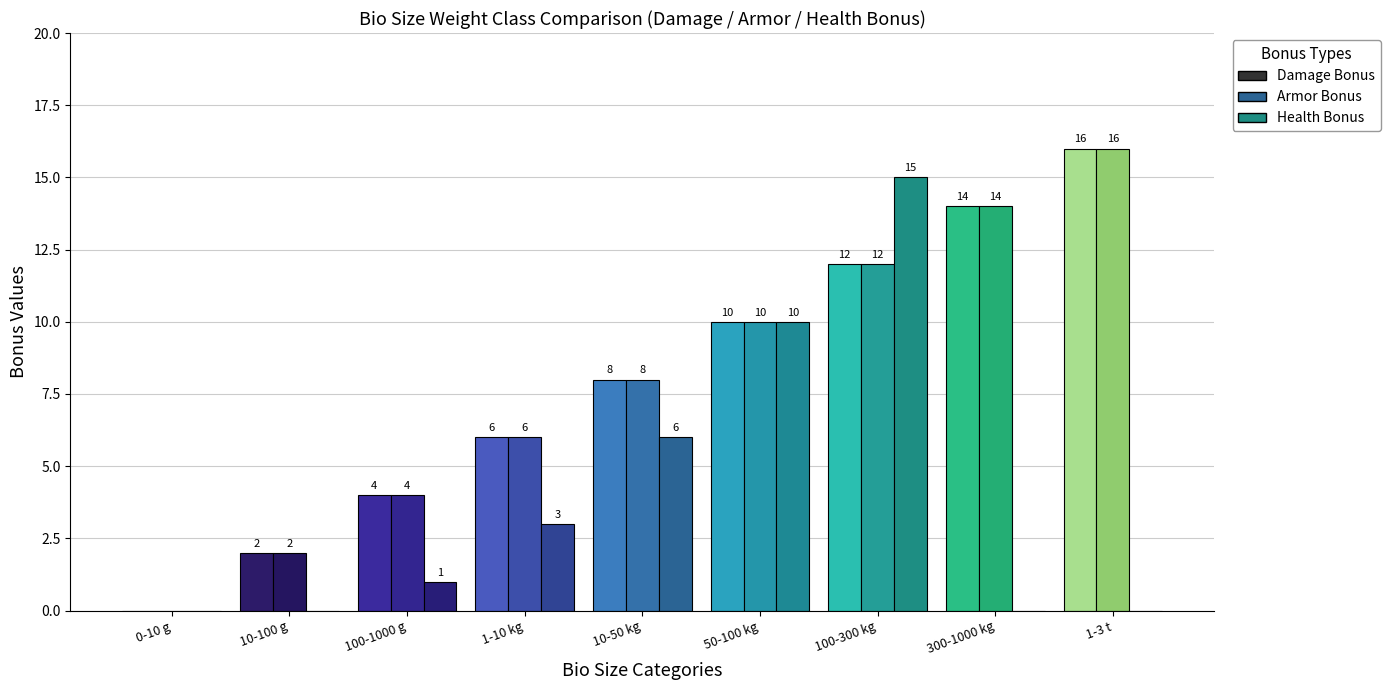

At which label does Armor Bonus reach its peak?

1-3 t